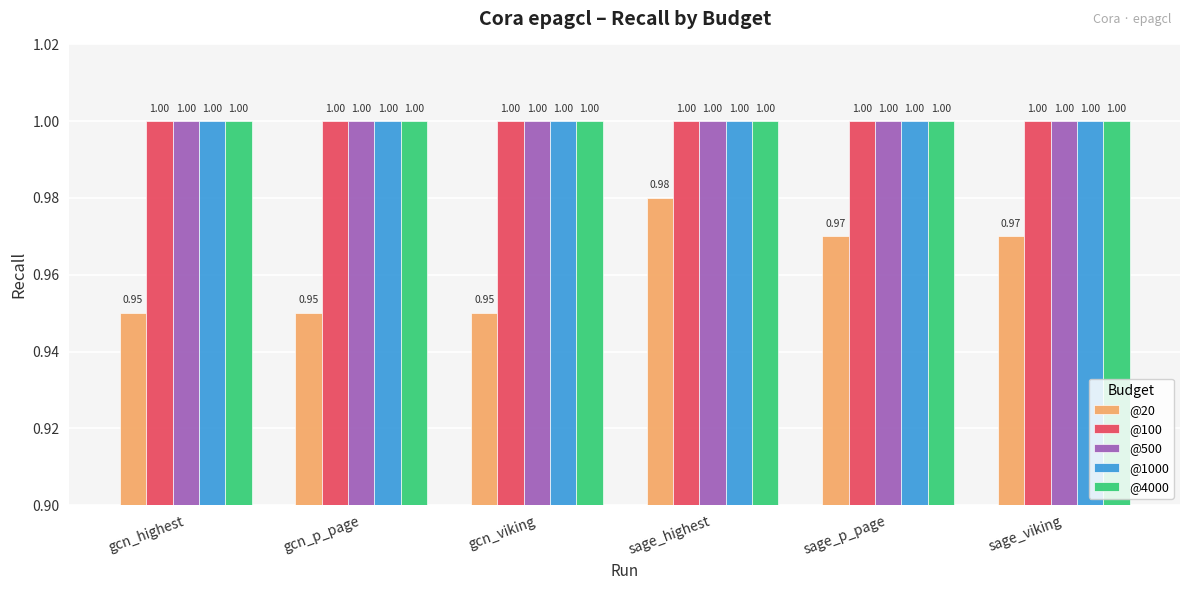

What is the minimum value for @500?

1.0